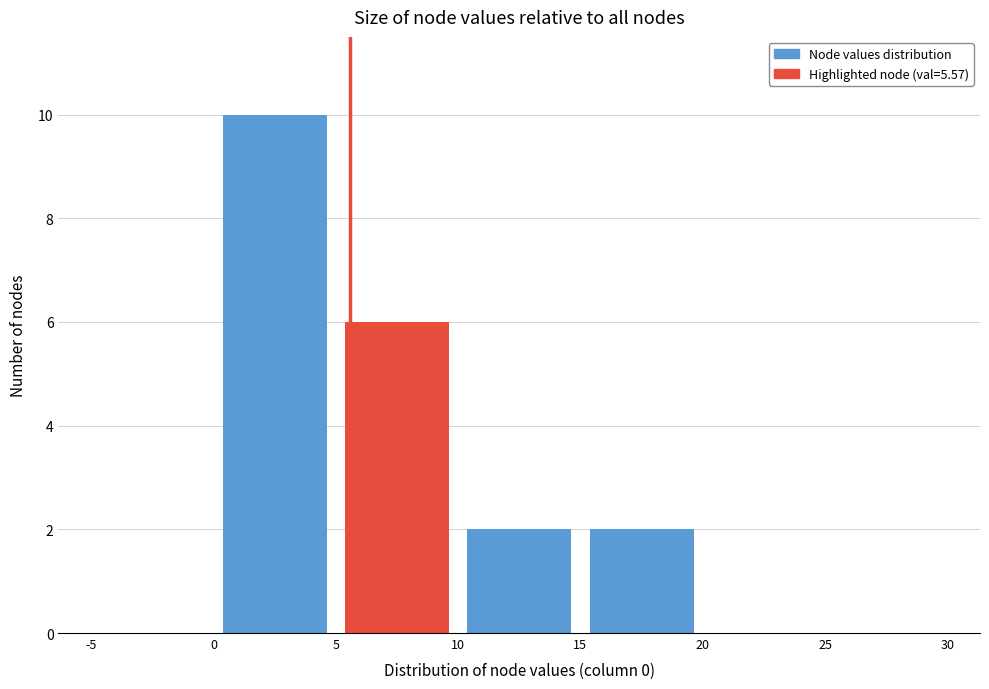

Which range on the x-axis has the tallest bar?

0 to 5